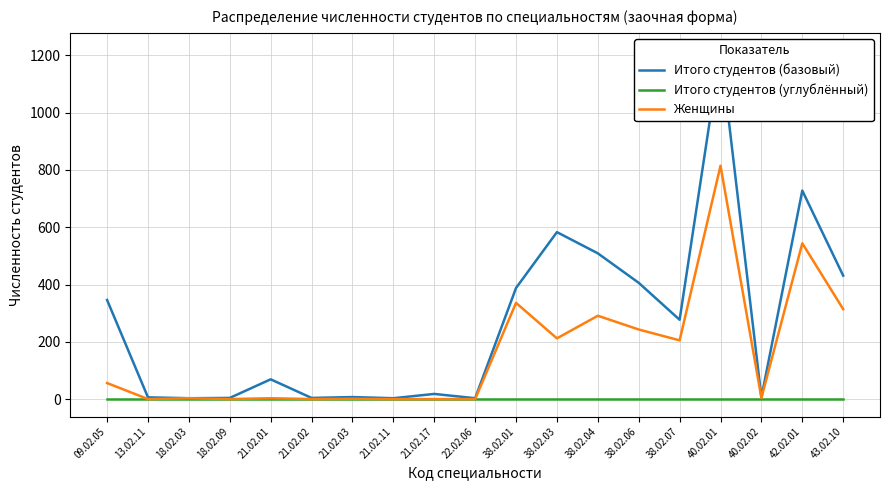

What is the value of the Итого студентов (базовый) point at the 6th from the left?

4